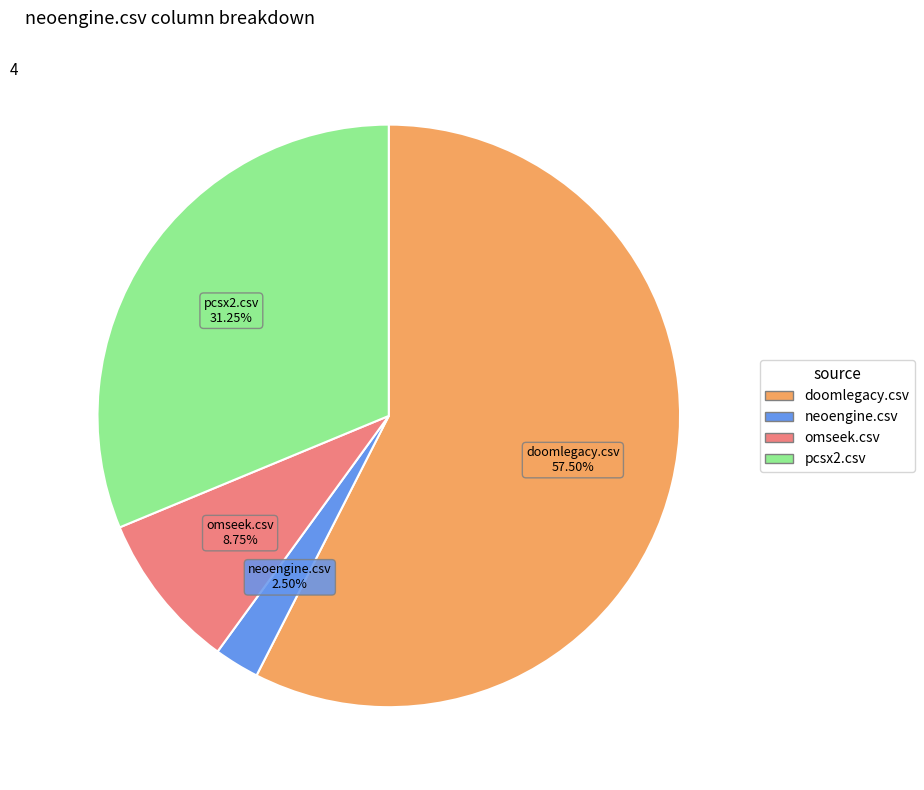

Which slice is the largest?

doomlegacy.csv